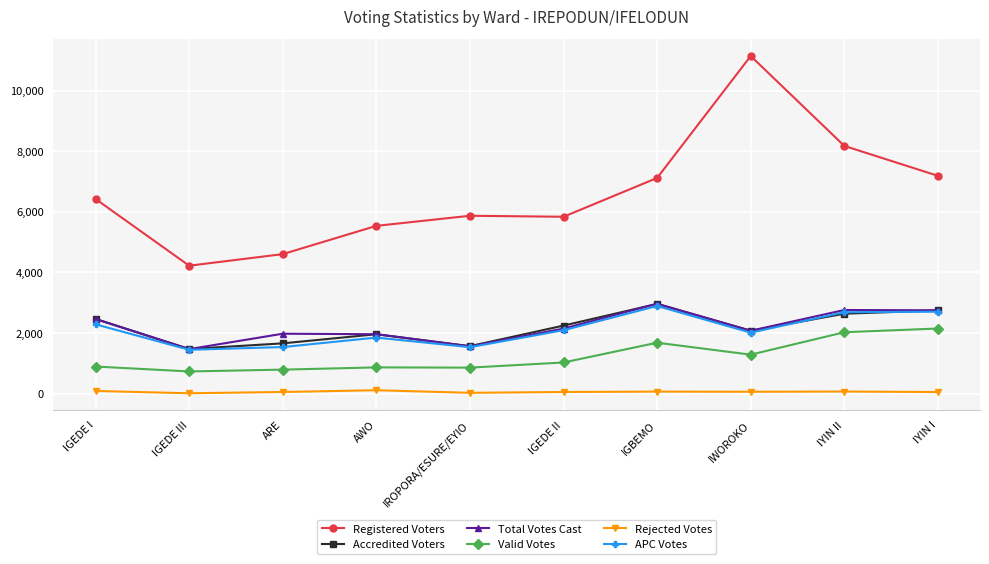

Which label corresponds to the largest value in the chart?

IWOROKO